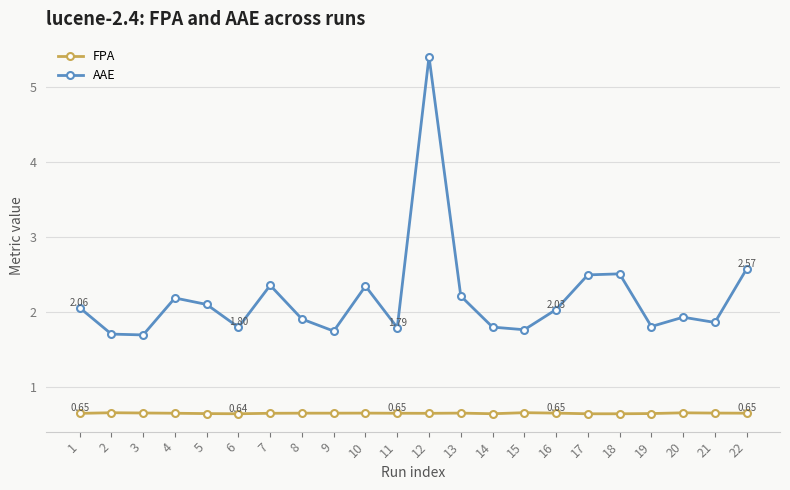

What is the highest value of the FPA series?

0.7